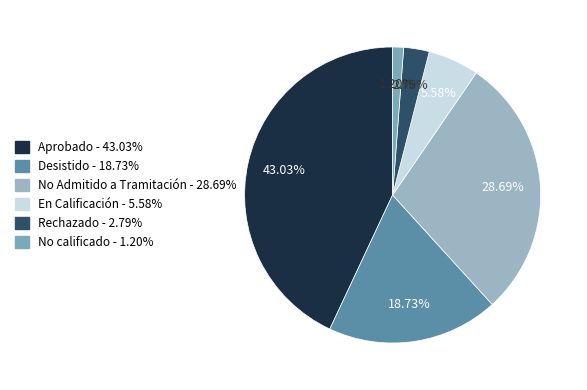

How many segments does this pie chart have?

6